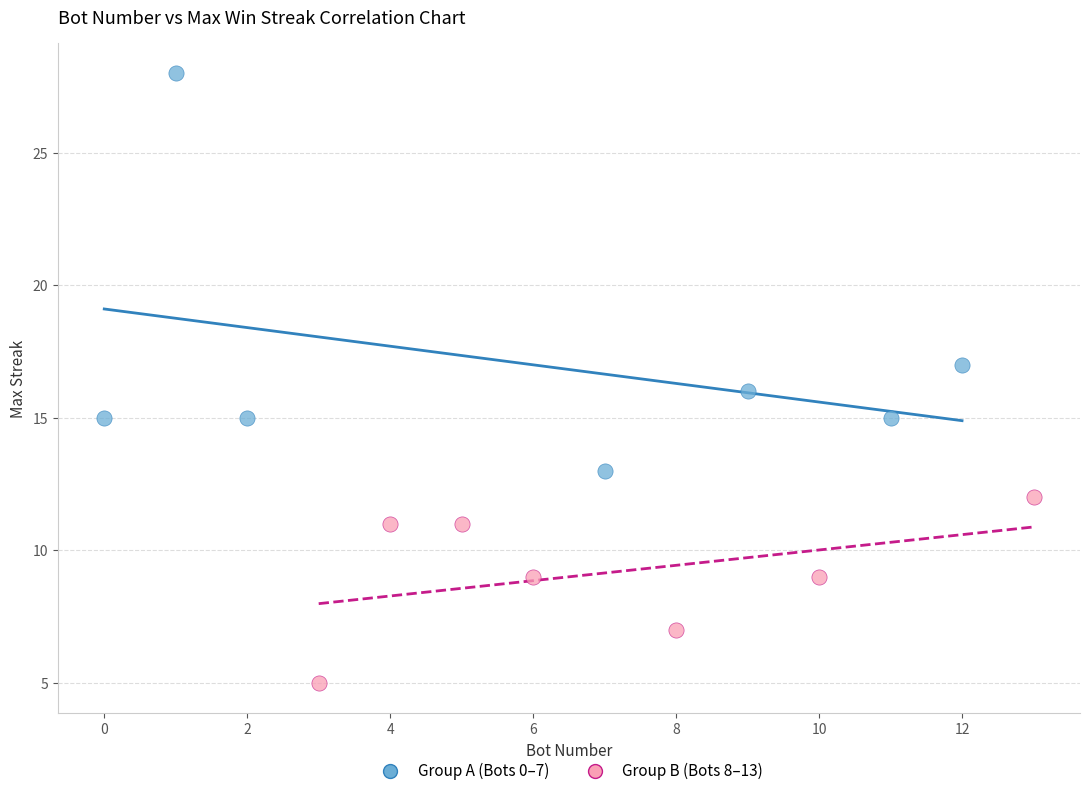

Which series reaches the maximum Y coordinate?

Group A (Bots 0–7)